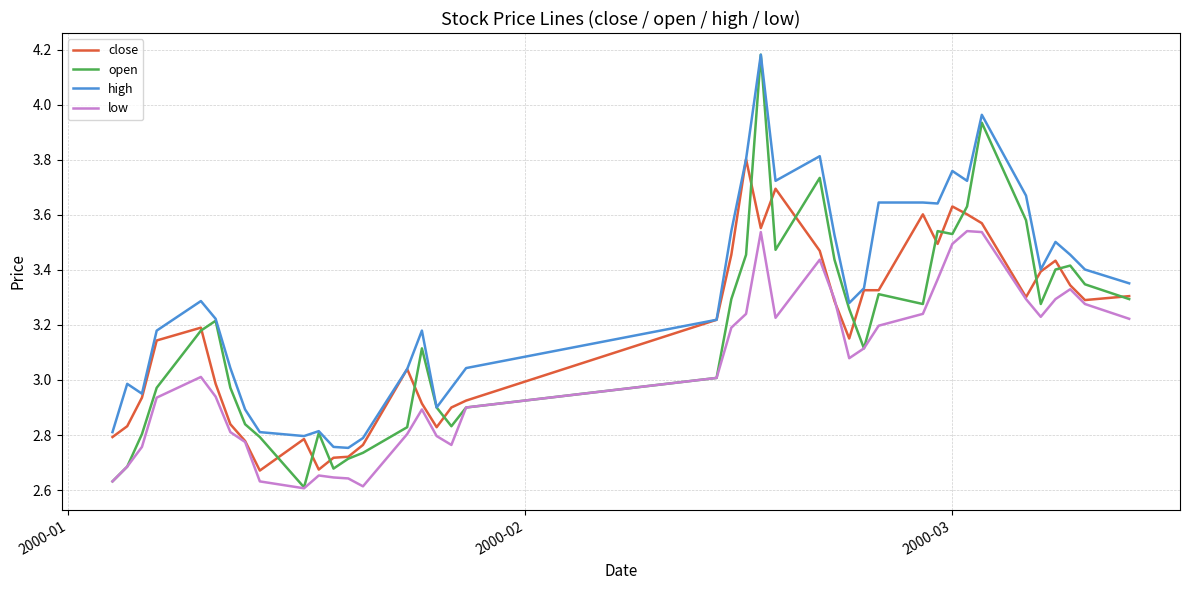

Which series has the largest range (max minus min)?

open